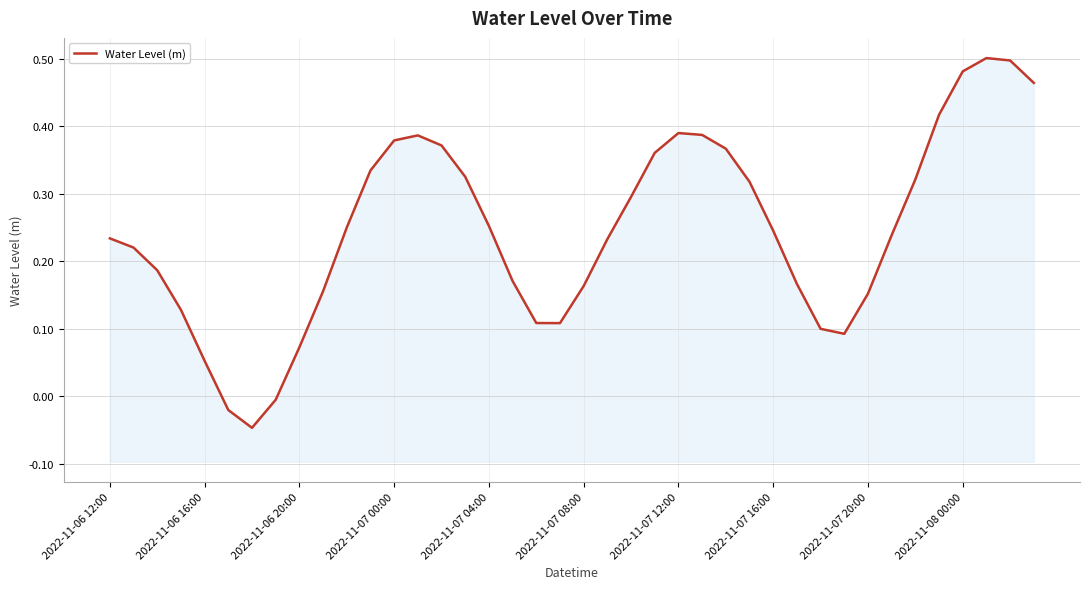

True or false: the data has more than 2 interior local peaks.

True